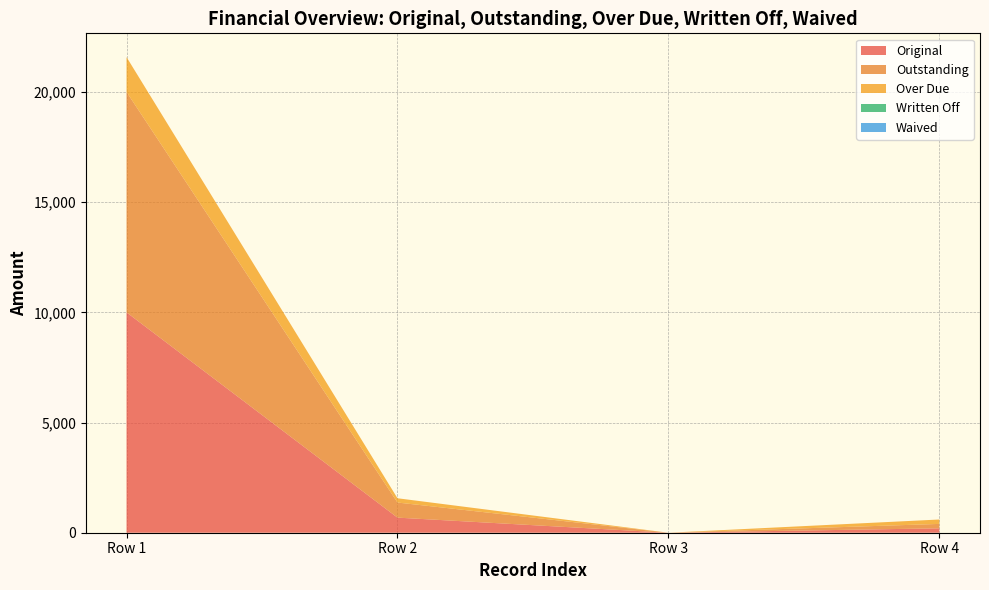

Reading left to right, transcribe all the data shown in this chart.

Original: 10000.0	685.1	0.0	200.0
Outstanding: 10000.0	685.1	0.0	200.0
Over Due: 1581.5	194.0	0.0	200.0
Written Off: 0.0	0.0	0.0	0.0
Waived: 0.0	0.0	0.0	0.0